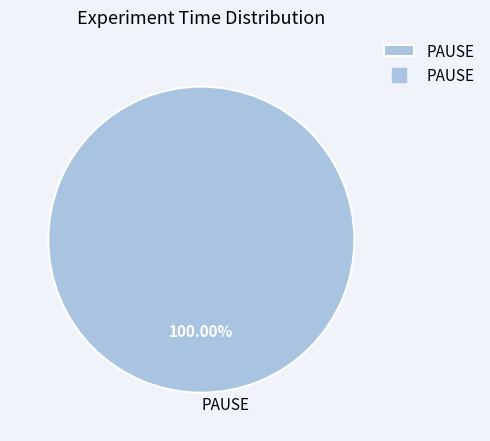

The PAUSE slice represents 100% of the pie. True or false?

True